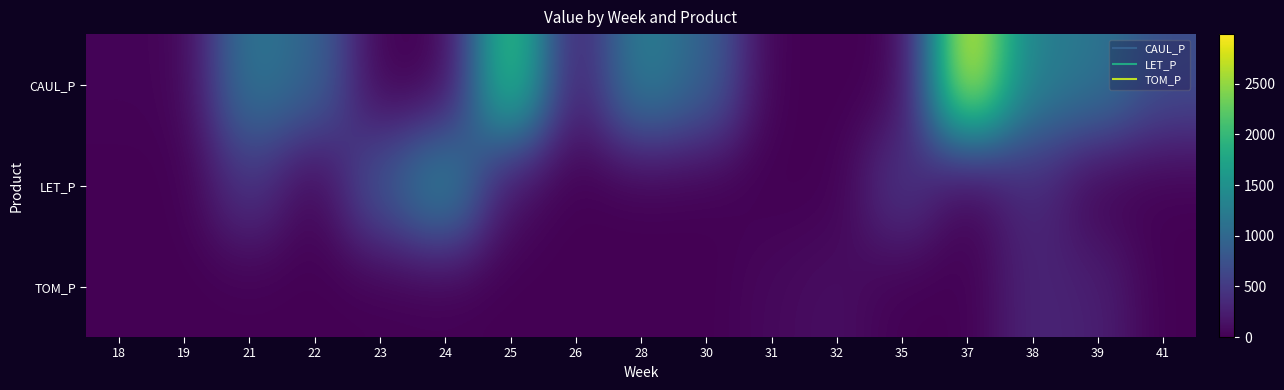

Reading left to right, list all the values displayed in this chart.

CAUL_P: 18=29.1	19=25.4	21=1198.4	22=978.5	23=0.0	24=0.0	25=2238.3	26=184.7	28=1315.9	30=952.2	31=0.0	32=0.0	35=0.0	37=2990.3	38=1279.9	39=1175.4	41=709.5
LET_P: 18=0.0	19=0.0	21=470.9	22=0.0	23=816.8	24=1436.4	25=92.1	26=0.0	28=0.0	30=0.0	31=0.0	32=0.0	35=513.1	37=0.0	38=362.7	39=0.0	41=0.0
TOM_P: 18=0.0	19=0.0	21=0.0	22=0.0	23=0.0	24=0.0	25=0.0	26=0.0	28=0.0	30=0.0	31=68.0	32=116.1	35=0.0	37=0.0	38=308.6	39=261.1	41=0.0